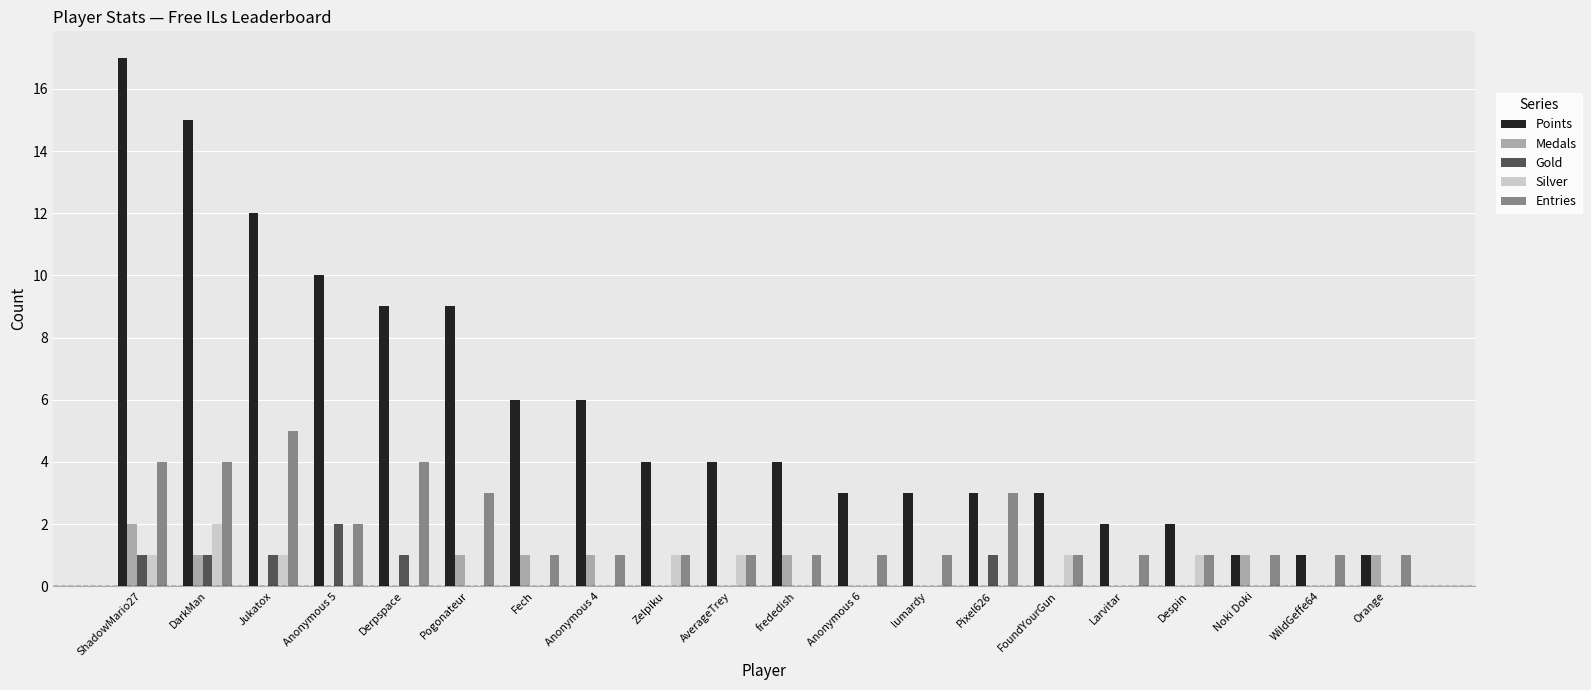

The value of Entries at frededish is 1. True or false?

True